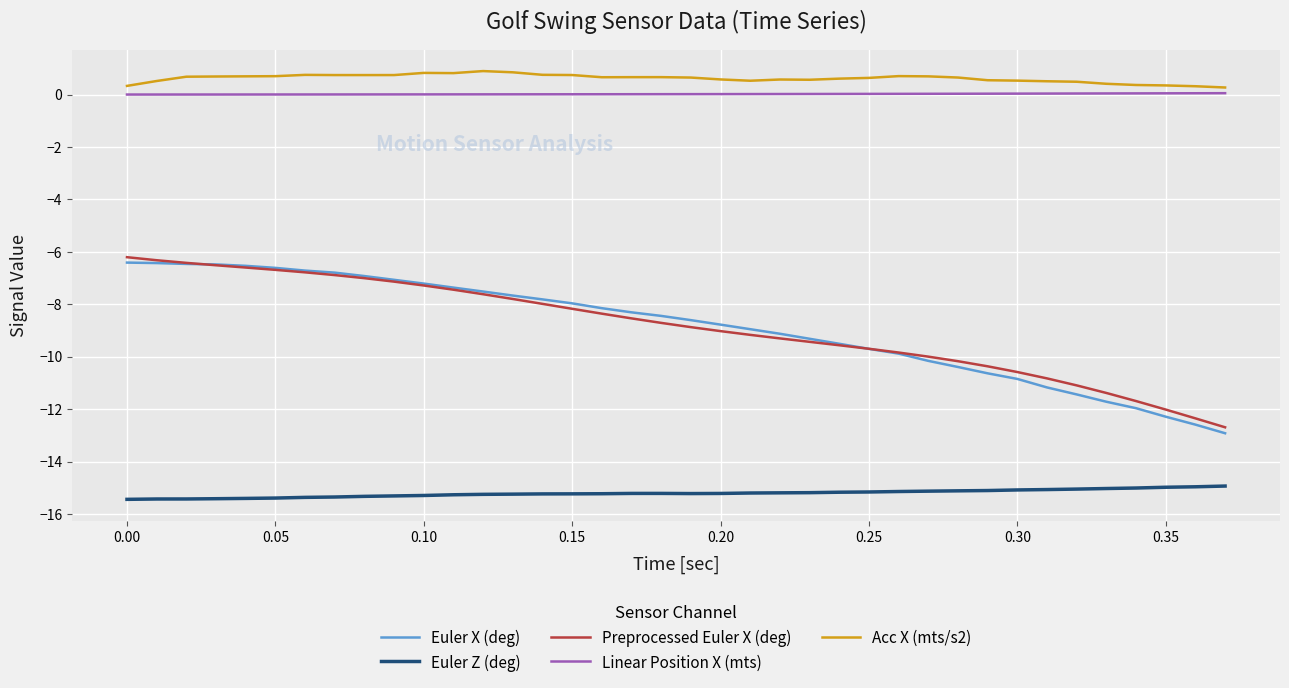

What is the maximum value shown in the chart?

0.9